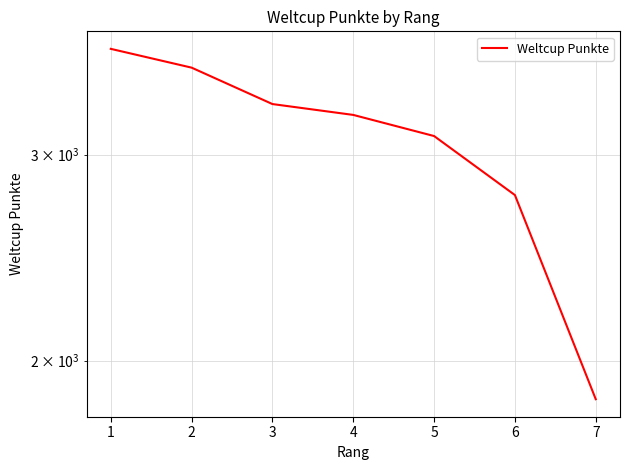

List the labels in order of value, largest first.

1, 2, 3, 4, 5, 6, 7